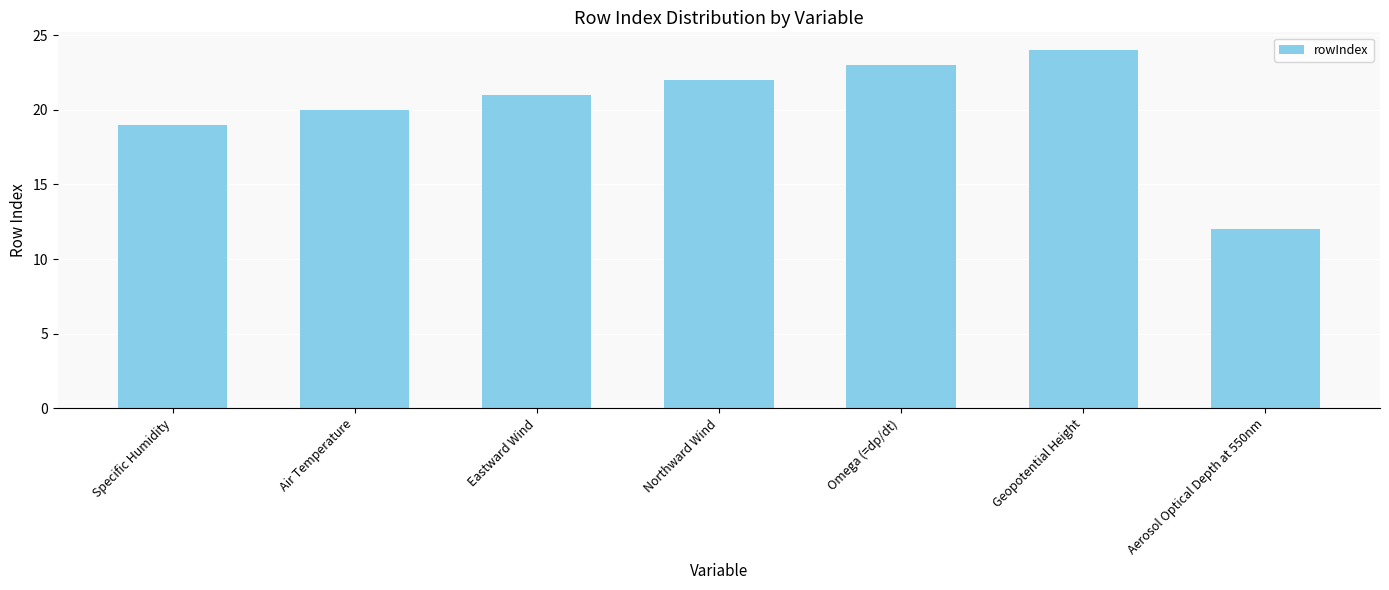

What is the approximate value at Omega (=dp/dt), to the nearest 5?

25